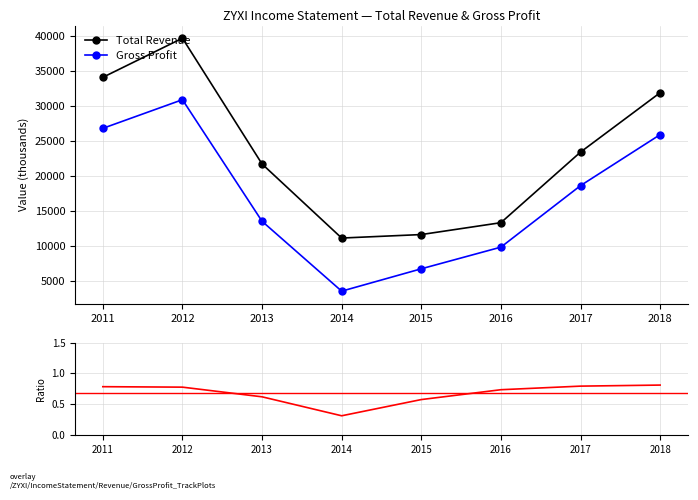

At which label is Gross Profit closest to 17200?

2017